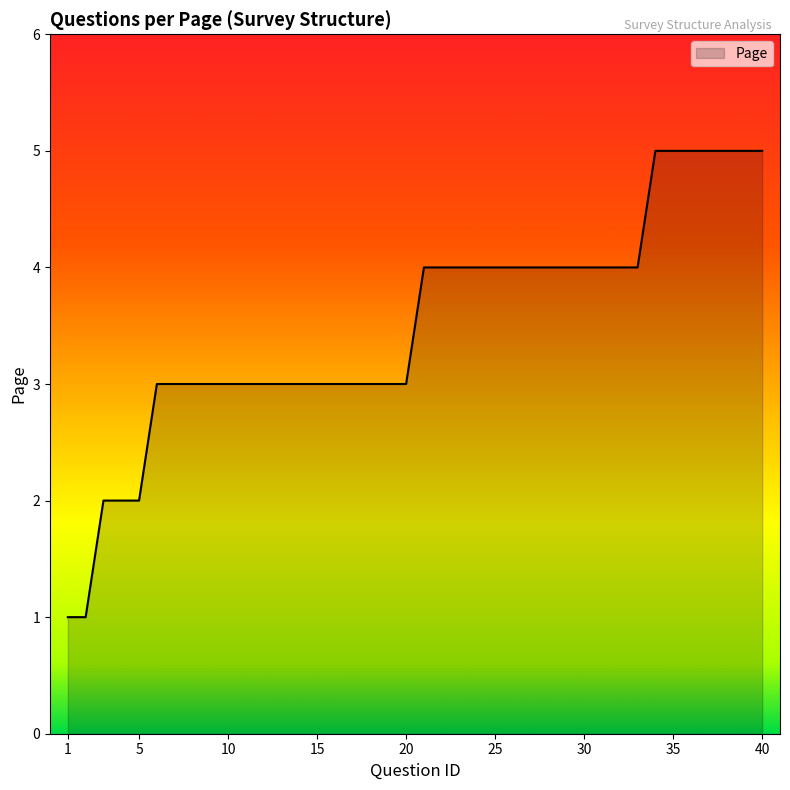

What is the difference between the maximum and minimum values?

4